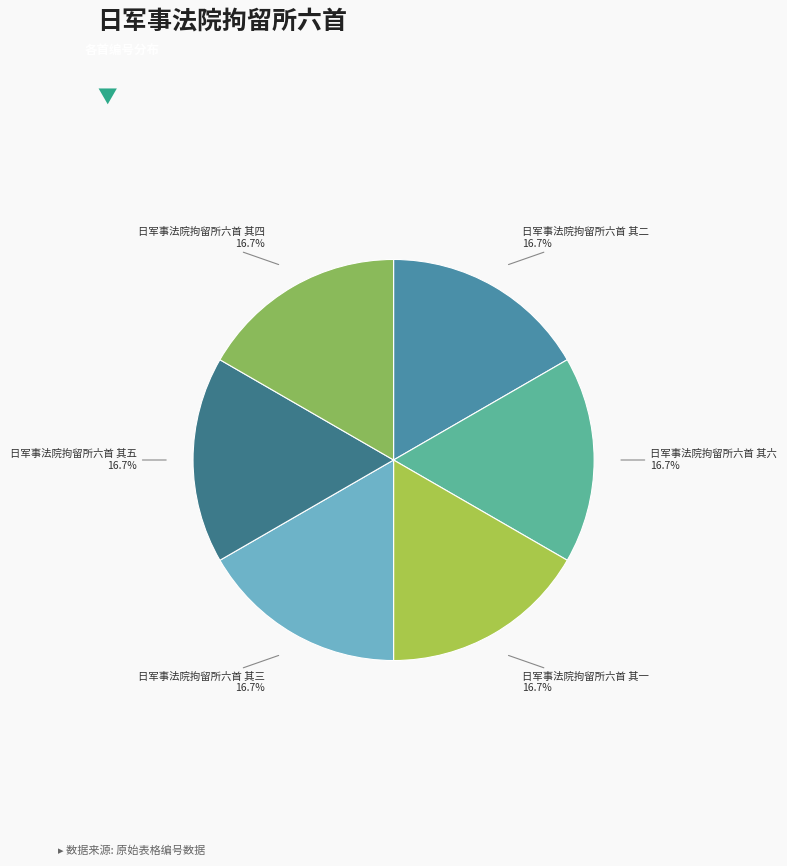

What percentage is the 日军事法院拘留所六首 其一 slice, to the nearest percent?

17%